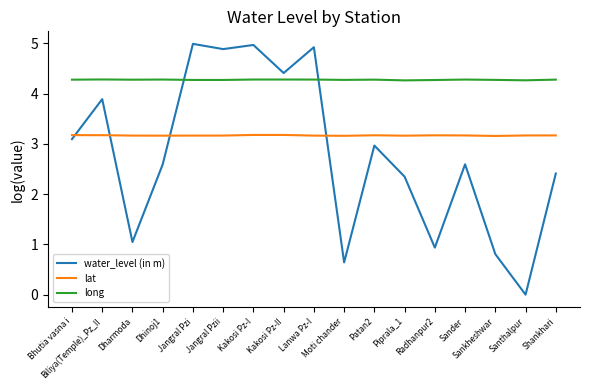

At how many categories does at least one series exceed 4?

17